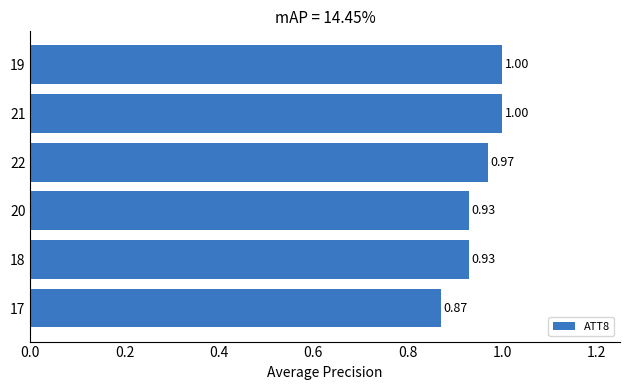

What is the sum of all values?

5.7